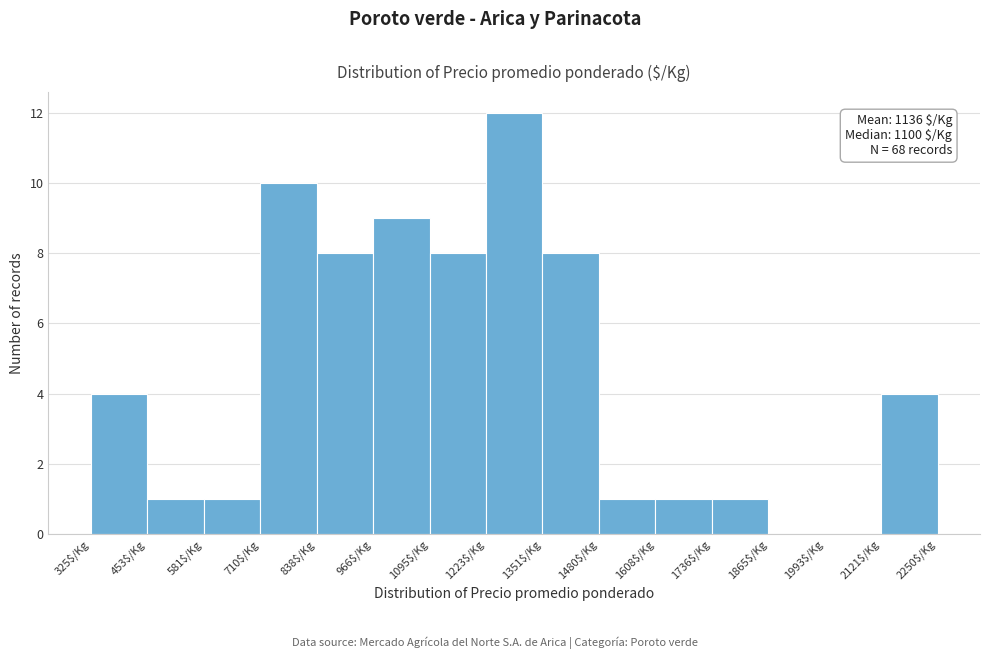

Over which range of the x-axis is the bar tallest?

1220 to 1360